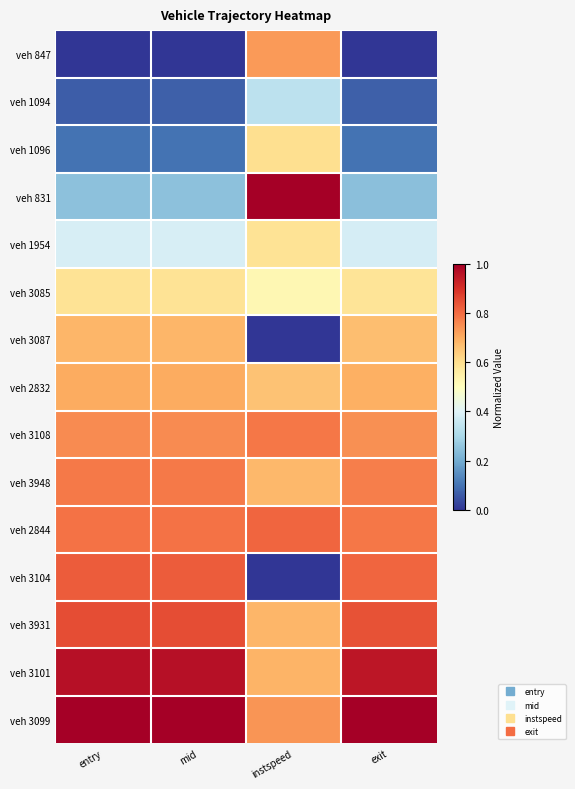

How many categories are shown in the chart?

4